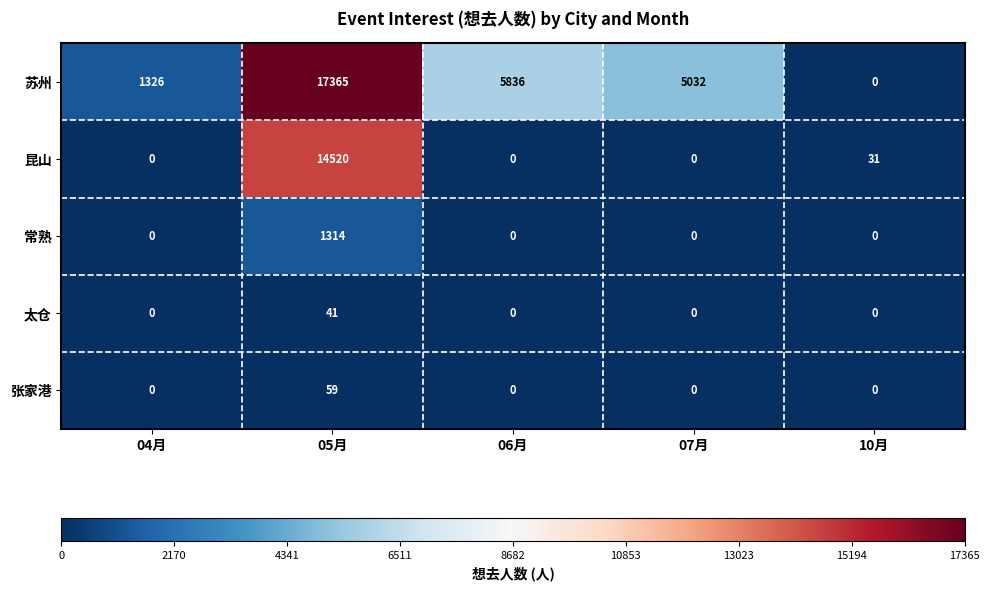

Which series has the widest spread of values?

苏州